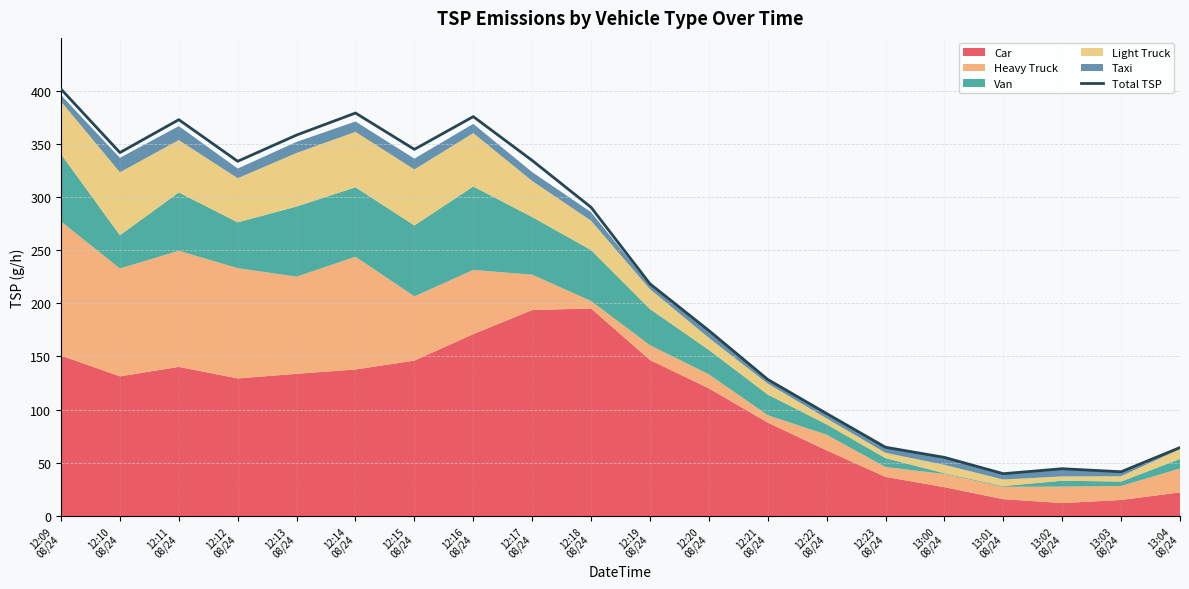

Reading right to left, transcribe all the data shown in this chart.

13:04
08/24=64.4	13:03
08/24=41.6	13:02
08/24=44.4	13:01
08/24=39.8	13:00
08/24=55.1	12:23
08/24=64.6	12:22
08/24=96.3	12:21
08/24=128.4	12:20
08/24=174.3	12:19
08/24=218.3	12:18
08/24=290.2	12:17
08/24=334.3	12:16
08/24=375.5	12:15
08/24=344.7	12:14
08/24=378.9	12:13
08/24=358.2	12:12
08/24=333.5	12:11
08/24=372.6	12:10
08/24=341.7	12:09
08/24=401.4